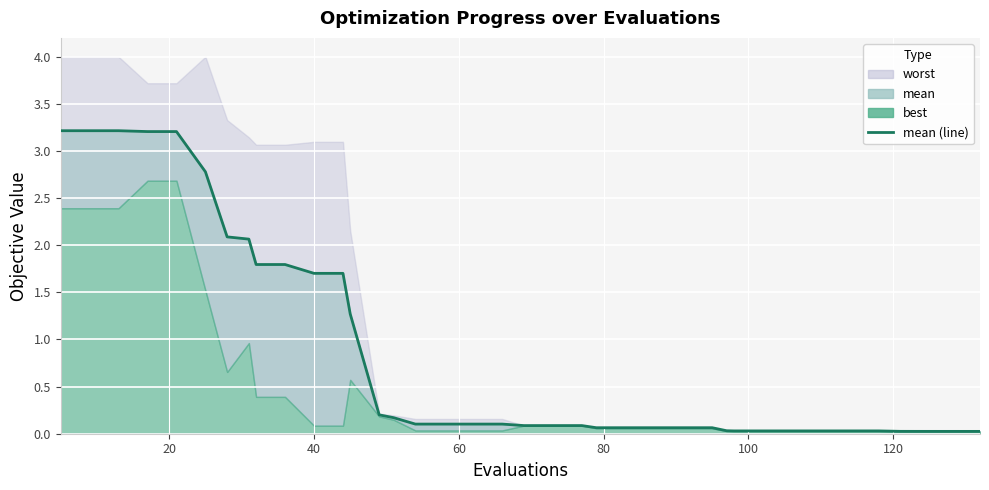

Reading left to right, what are all the values shown in this chart?

3.2	3.2	3.2	3.2	3.2	2.8	2.1	2.1	1.8	1.8	1.7	1.7	1.3	0.2	0.2	0.1	0.1	0.1	0.1	0.1	0.1	0.1	0.1	0.1	0.1	0.1	0.1	0.0	0.0	0.0	0.0	0.0	0.0	0.0	0.0	0.0	0.0	0.0	0.0	0.0